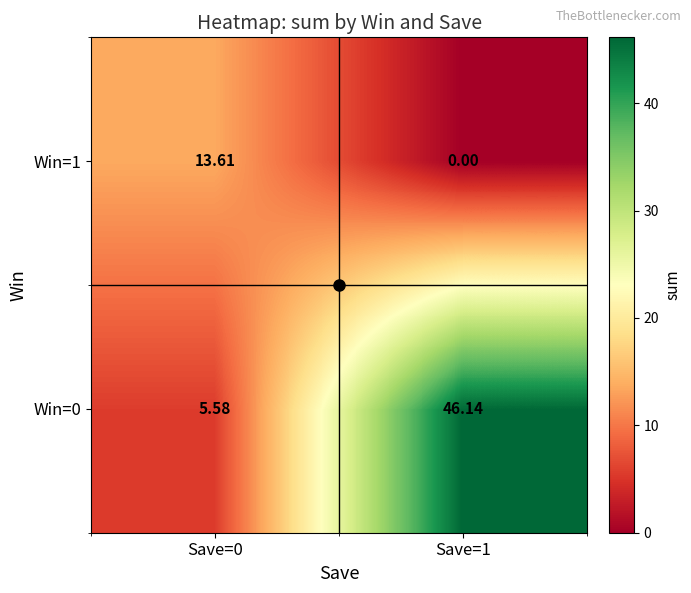

Is the value of Win=1 at Save=0 greater than the value of Win=0 at Save=1?

No